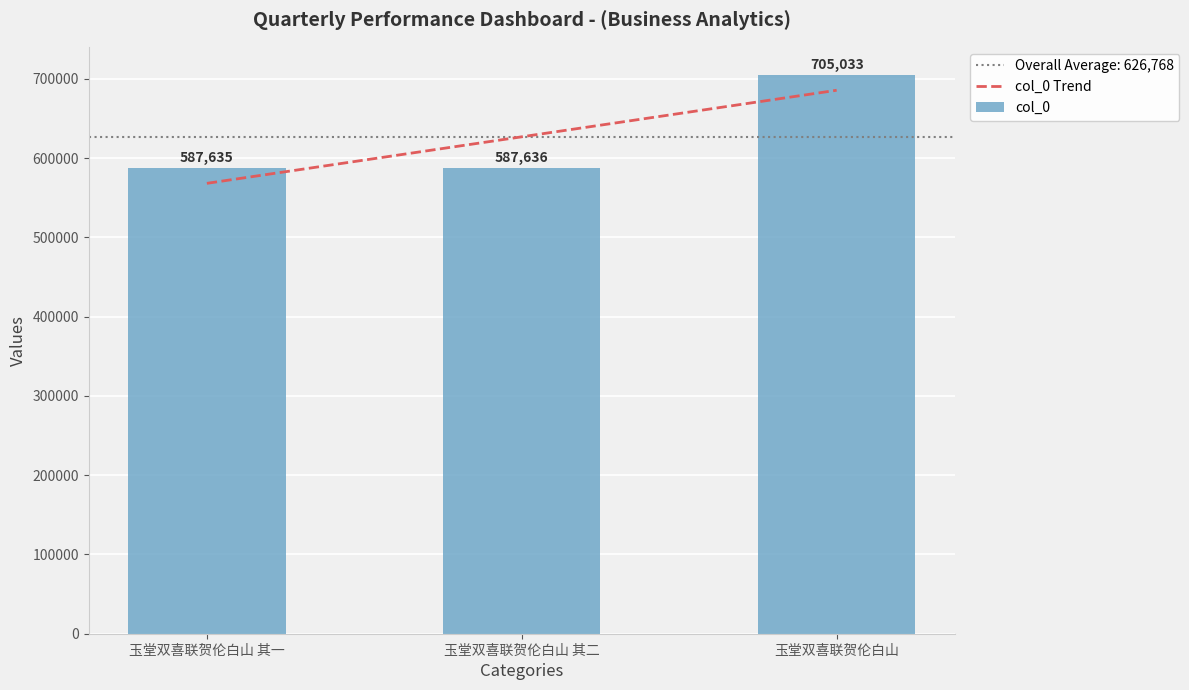

Approximately how many times larger is the value at 玉堂双喜联贺伦白山 compared to 玉堂双喜联贺伦白山 其二?

1.2